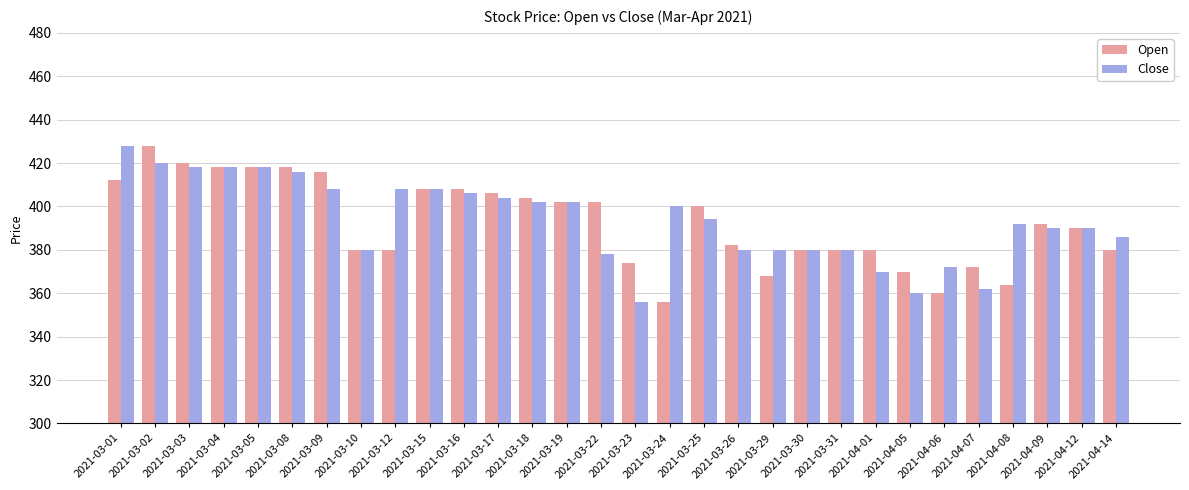

What is the difference between the maximum and minimum values in the Close series?

72